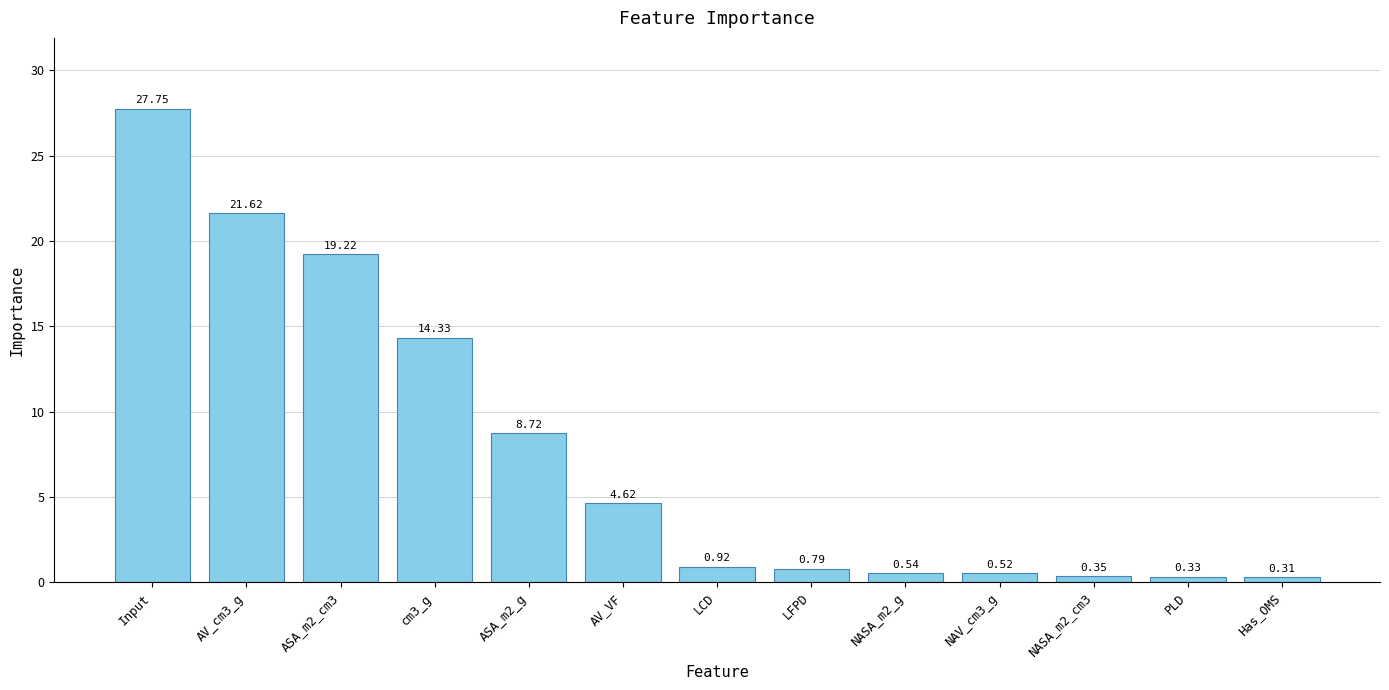

What is the change in value from AV_cm3_g to Has_OMS?

-21.3